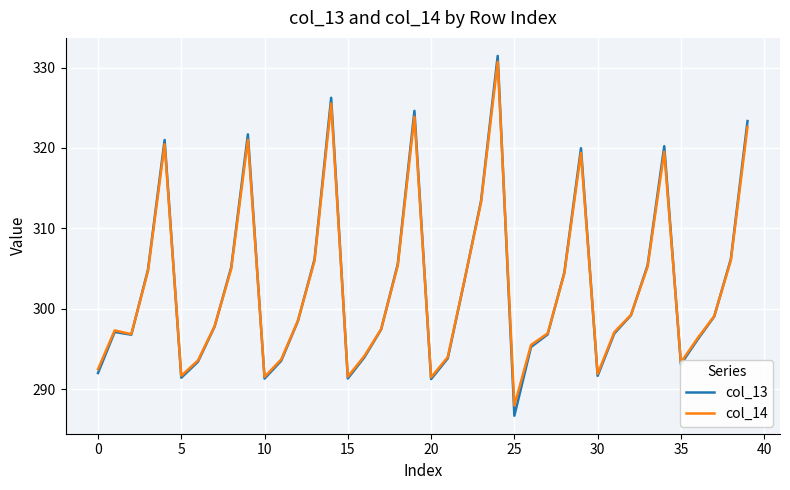

How many interior local valleys does the col_14 series have?

8